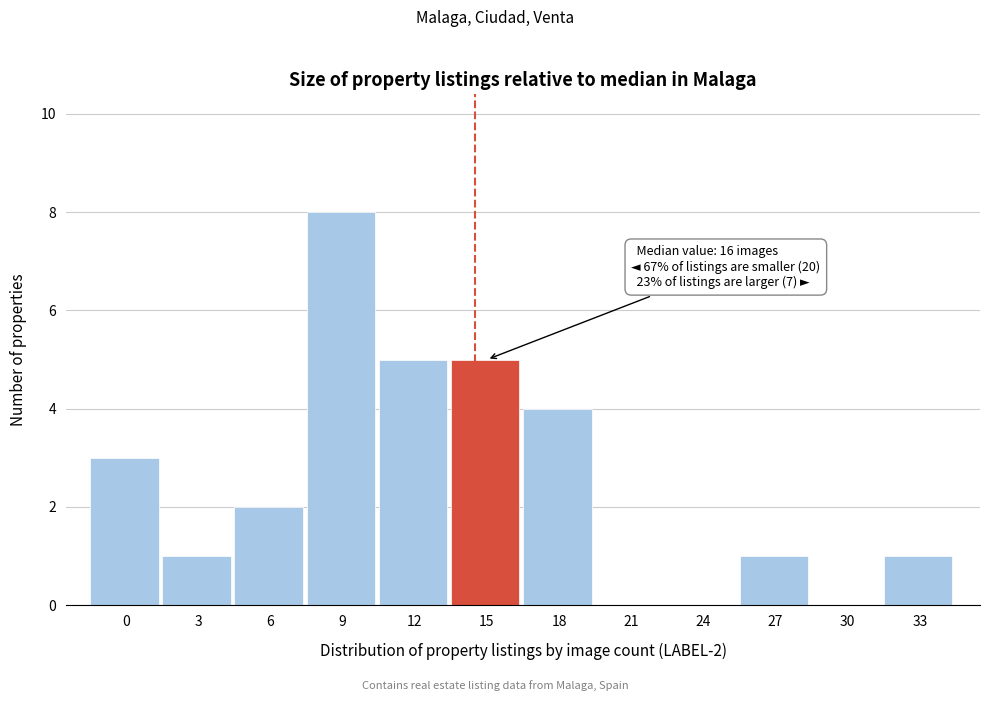

Reading right to left, transcribe all the data shown in this chart.

33=1	30=0	27=1	24=0	21=0	18=4	15=5	12=5	9=8	6=2	3=1	0=3